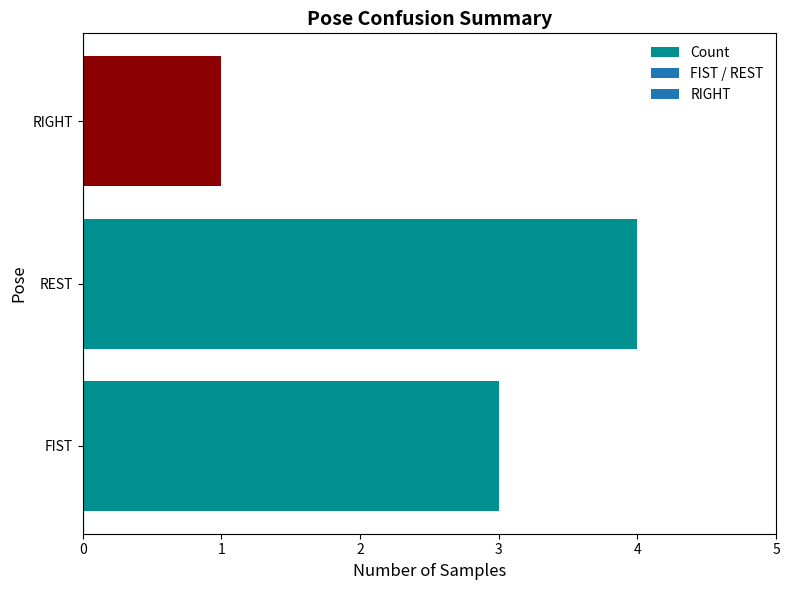

Count the number of categories in the chart.

3